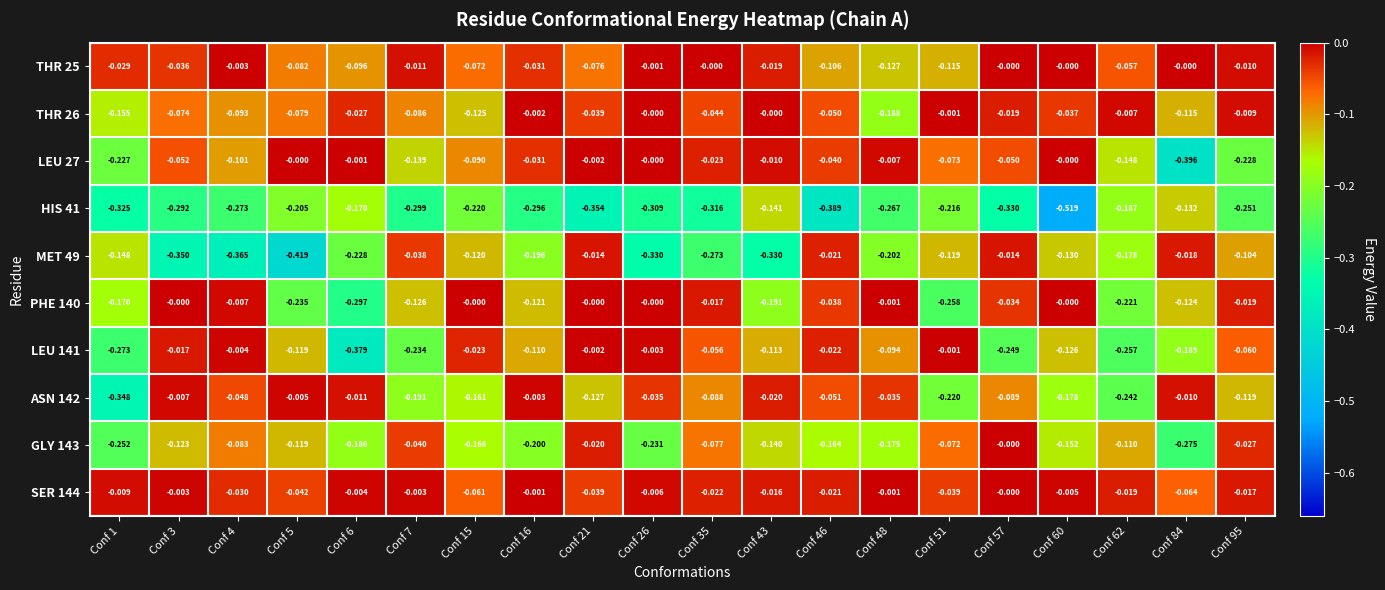

Is the value of THR 25 at Conf 95 greater than the value of ASN 142 at Conf 95?

Yes